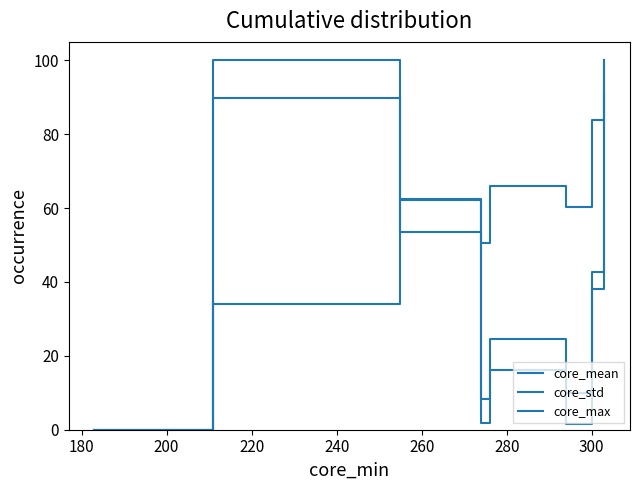

Reading right to left, what are all the values shown in this chart?

core_mean: 100.0	83.8	60.3	65.9	50.6	62.6	34.1	0.0
core_std: 90.8	38.2	1.4	16.1	1.7	53.6	100.0	0.0
core_max: 100.0	42.8	10.0	24.6	8.3	62.2	89.8	0.0